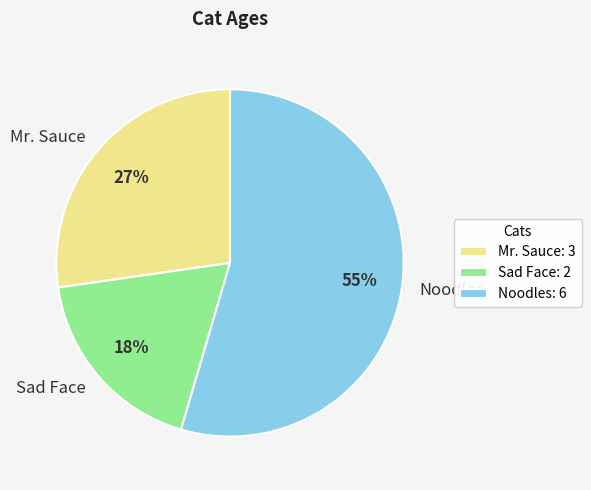

How many segments does this pie chart have?

3